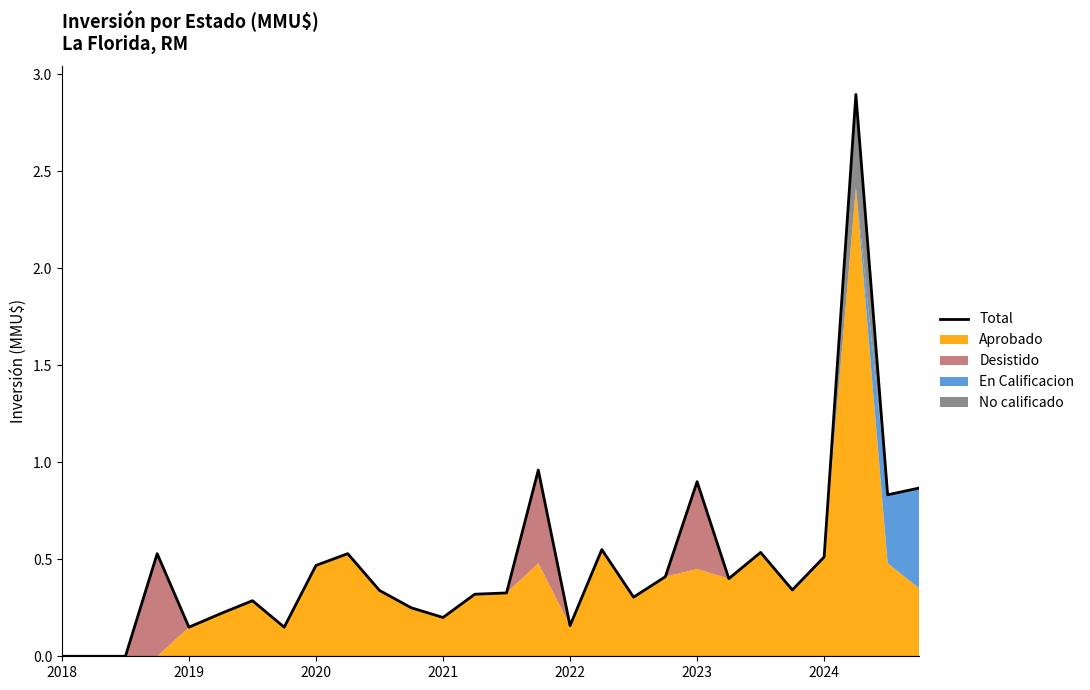

True or false: the data has more than 1 interior local peaks.

True